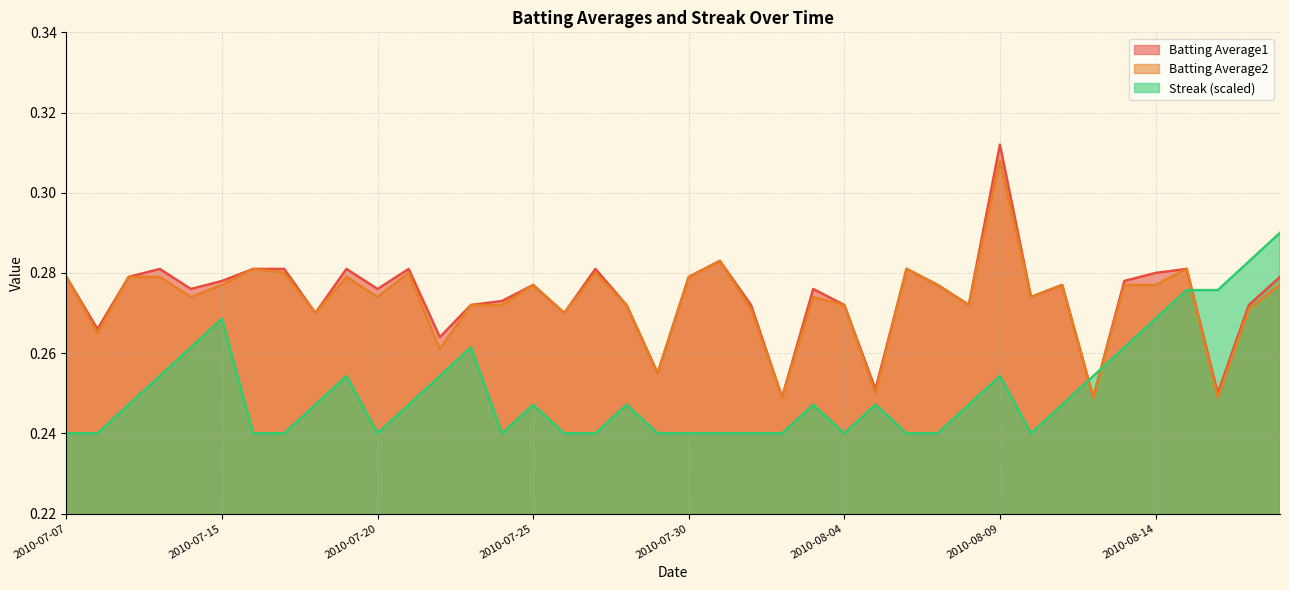

Reading left to right, what are all the values shown in this chart?

Batting Average1: 0.3	0.3	0.3	0.3	0.3	0.3	0.3	0.3	0.3	0.3	0.3	0.3	0.3	0.3	0.3	0.3	0.3	0.3	0.3	0.3	0.3	0.3	0.3	0.2	0.3	0.3	0.3	0.3	0.3	0.3	0.3	0.3	0.3	0.2	0.3	0.3	0.3	0.2	0.3	0.3
Batting Average2: 0.3	0.3	0.3	0.3	0.3	0.3	0.3	0.3	0.3	0.3	0.3	0.3	0.3	0.3	0.3	0.3	0.3	0.3	0.3	0.3	0.3	0.3	0.3	0.2	0.3	0.3	0.2	0.3	0.3	0.3	0.3	0.3	0.3	0.2	0.3	0.3	0.3	0.2	0.3	0.3
Streak: 0.2	0.2	0.2	0.3	0.3	0.3	0.2	0.2	0.2	0.3	0.2	0.2	0.3	0.3	0.2	0.2	0.2	0.2	0.2	0.2	0.2	0.2	0.2	0.2	0.2	0.2	0.2	0.2	0.2	0.2	0.3	0.2	0.2	0.3	0.3	0.3	0.3	0.3	0.3	0.3